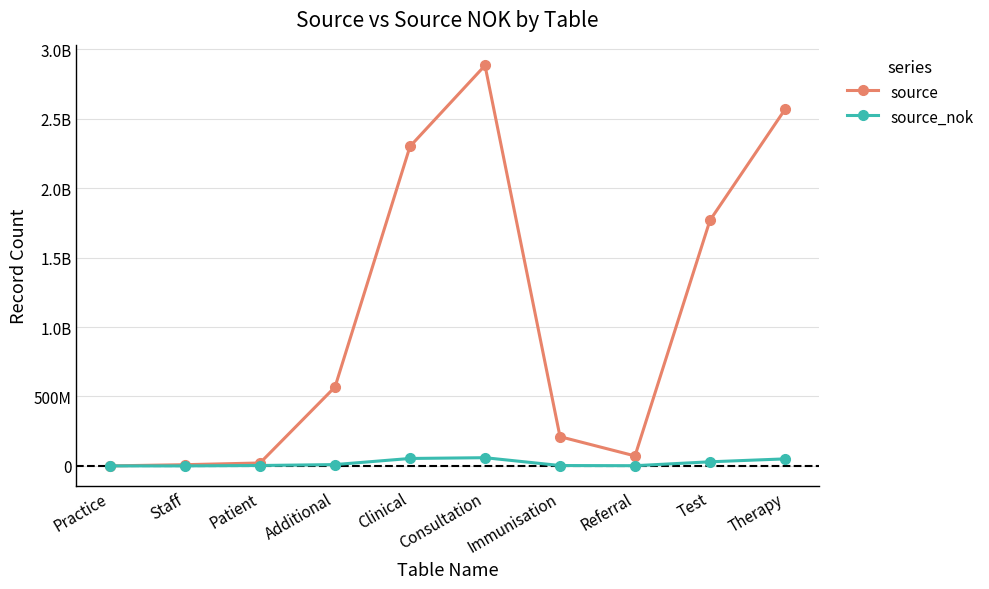

Is this an area chart (filled region under the line)?

No